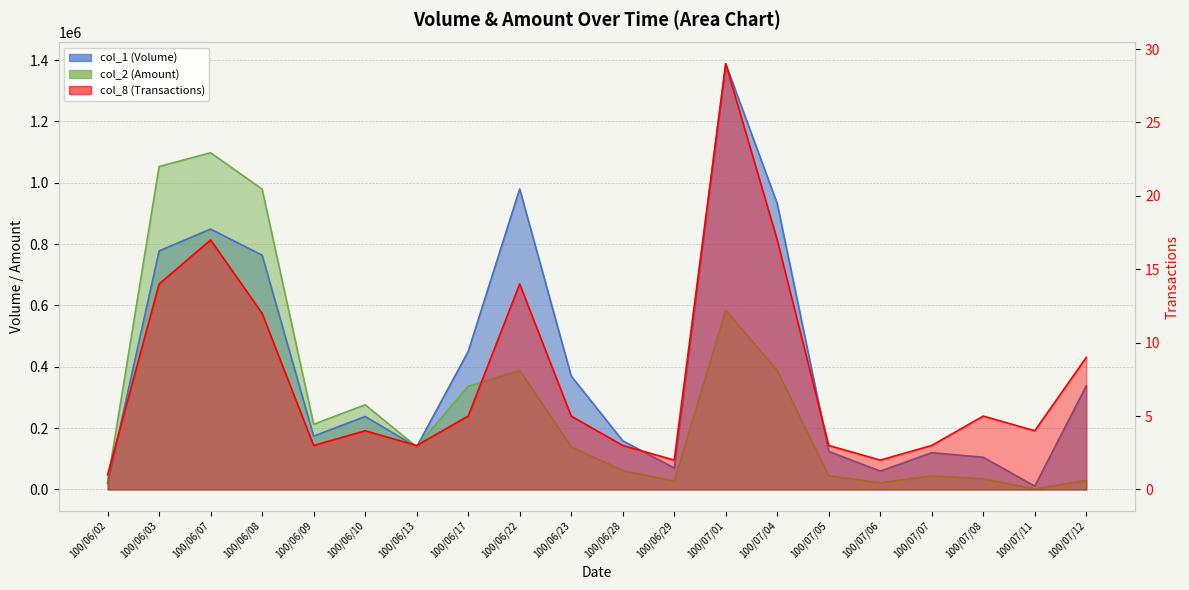

Which series has the largest range (max minus min)?

col_1 (Volume)